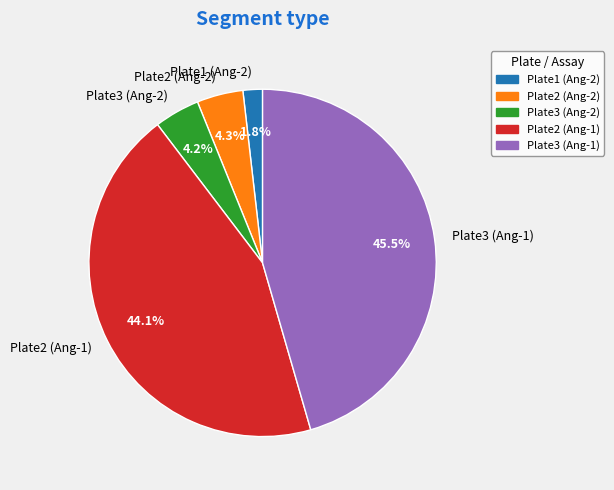

What is the ratio of the value at Plate1 (Ang-2) to the value at Plate3 (Ang-2)?

0.4